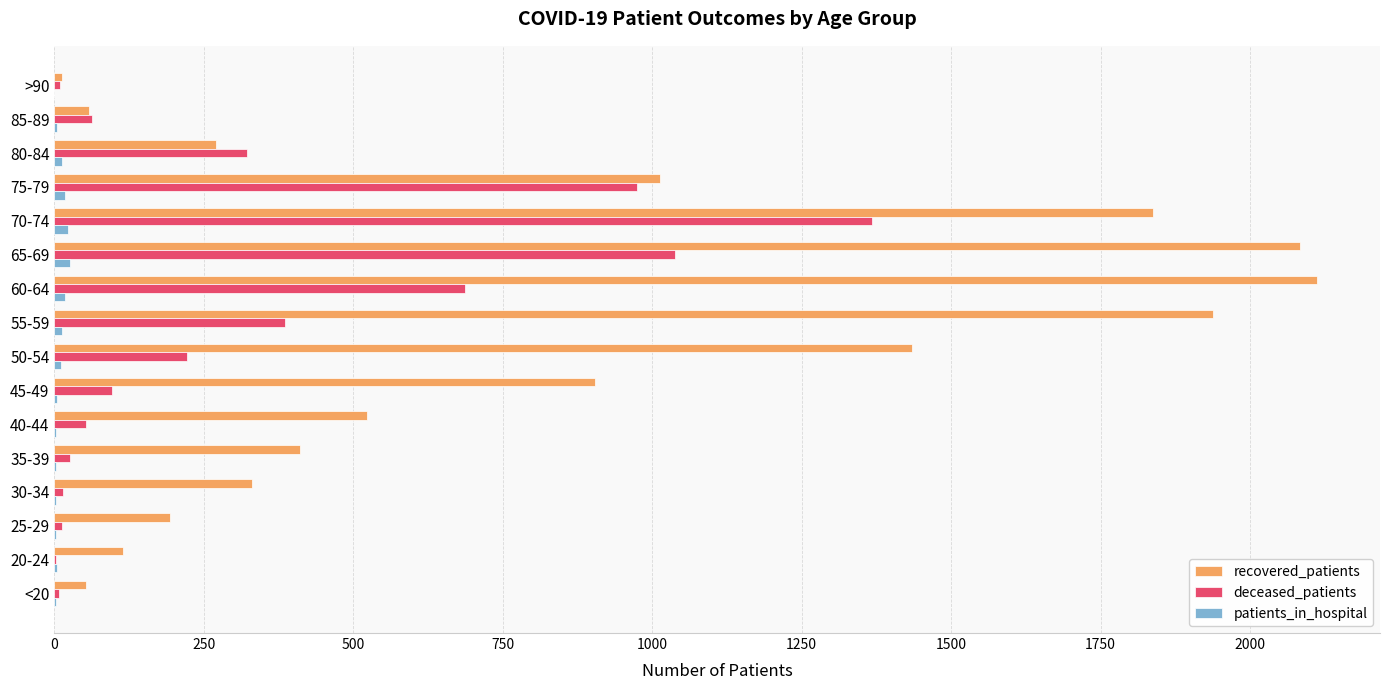

How many categories are shown in the chart?

16